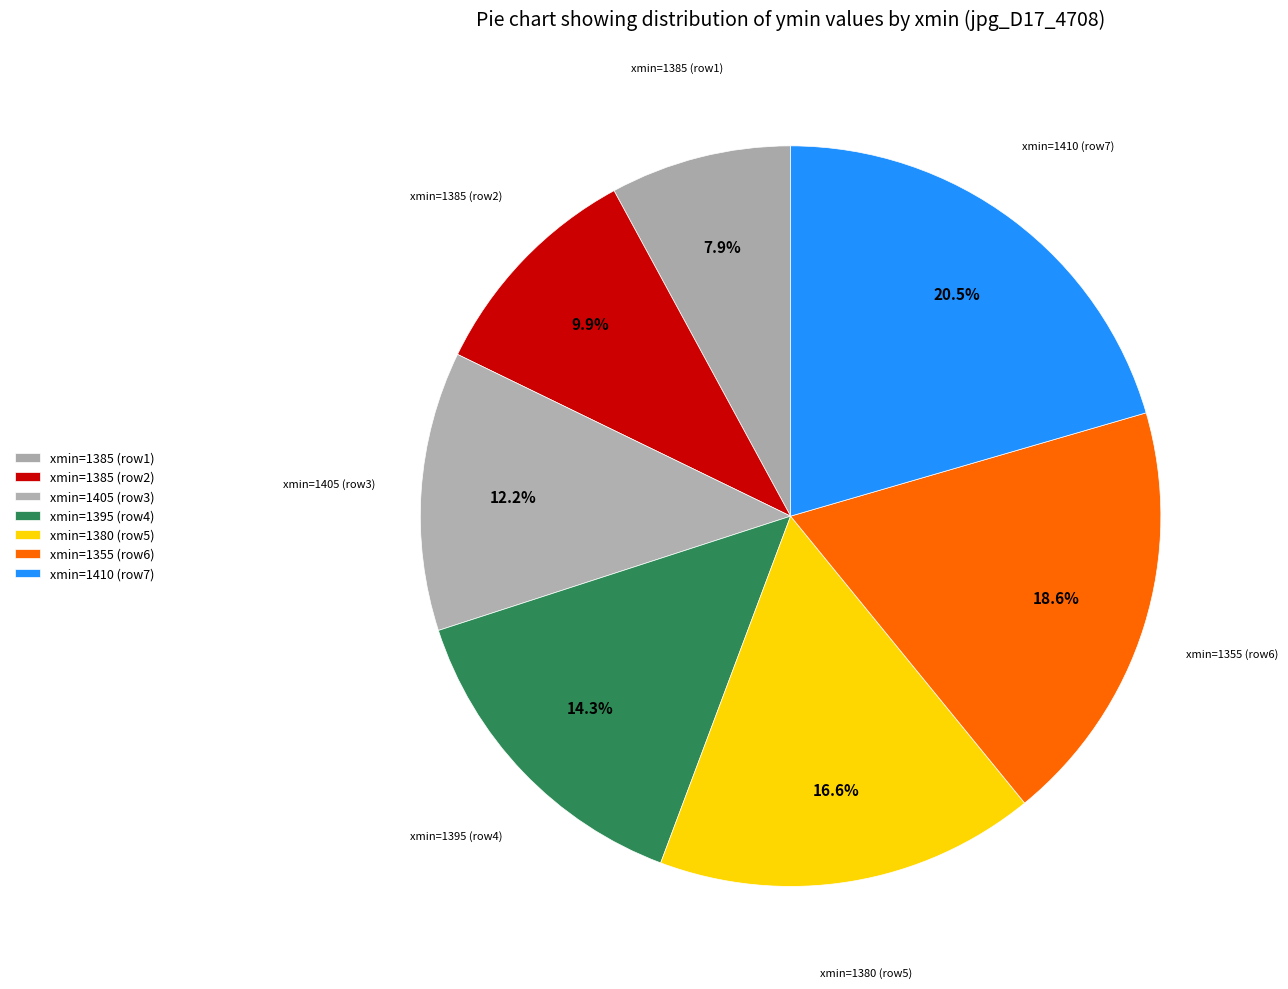

Count the number of slices in the pie.

7